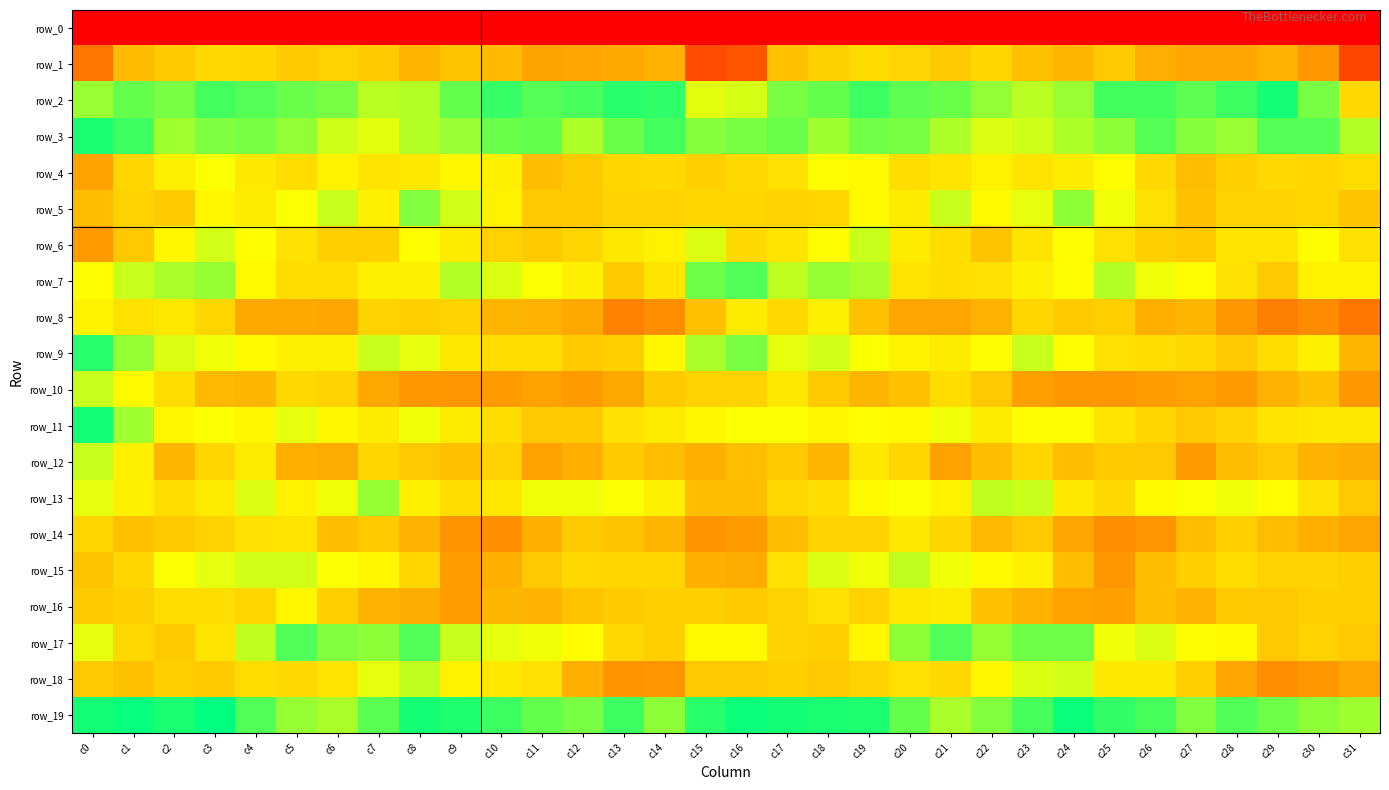

Which series changed the most between c4 and c17?

row_17